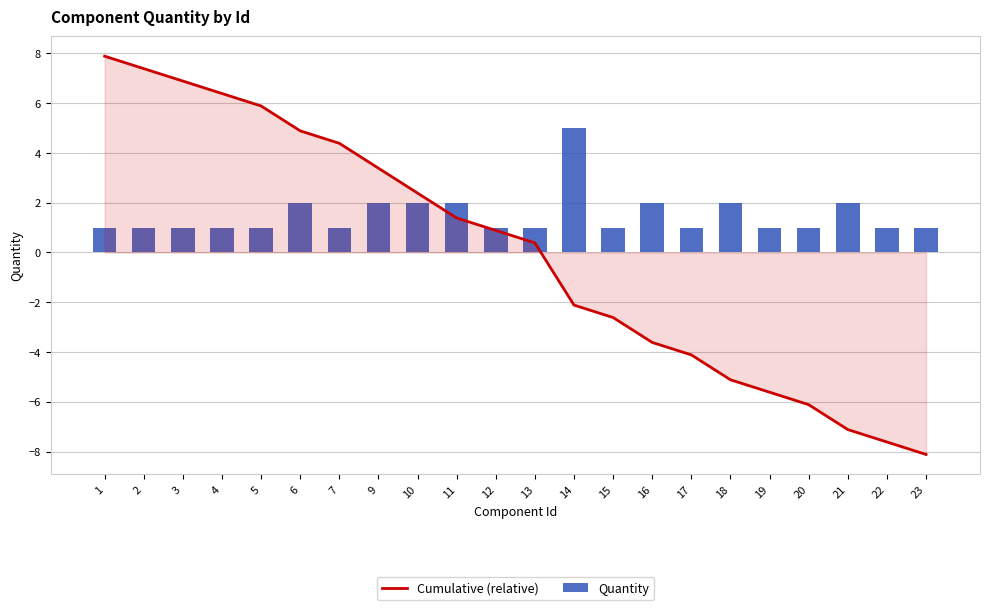

Reading left to right, extract all data points from this chart.

Cumulative (relative): 7.9	7.4	6.9	6.4	5.9	4.9	4.4	3.4	2.4	1.4	0.9	0.4	-2.1	-2.6	-3.6	-4.1	-5.1	-5.6	-6.1	-7.1	-7.6	-8.1
Quantity: 1.0	1.0	1.0	1.0	1.0	2.0	1.0	2.0	2.0	2.0	1.0	1.0	5.0	1.0	2.0	1.0	2.0	1.0	1.0	2.0	1.0	1.0